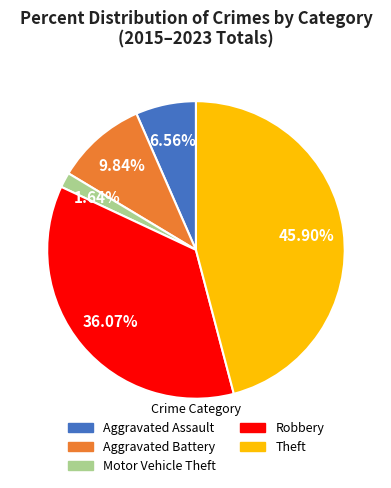

Which category has the smallest portion of the pie?

Motor Vehicle Theft